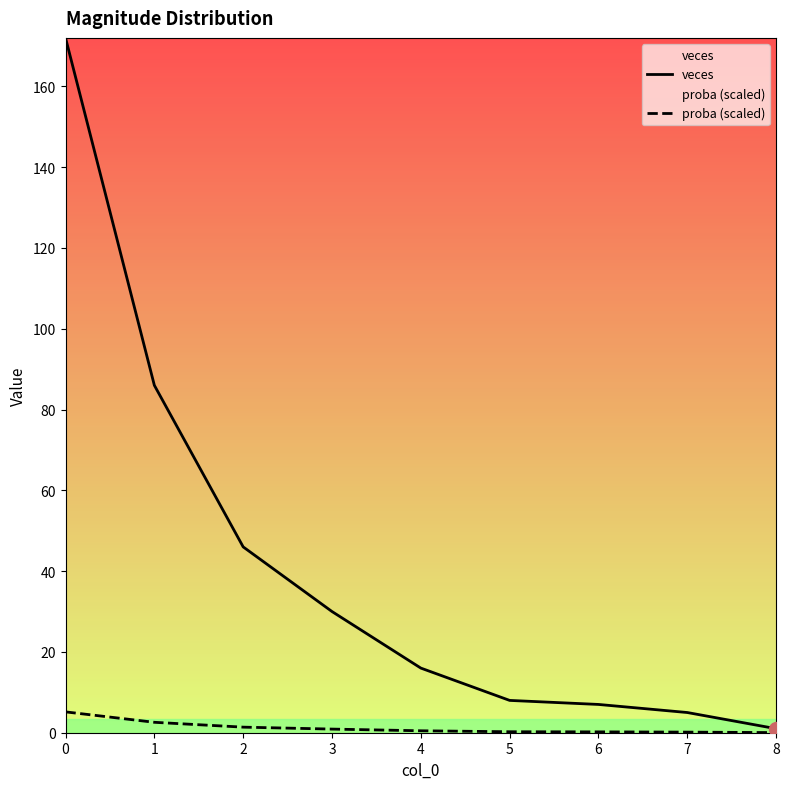

What is the sum of the veces values at 1 and 3?

116.0